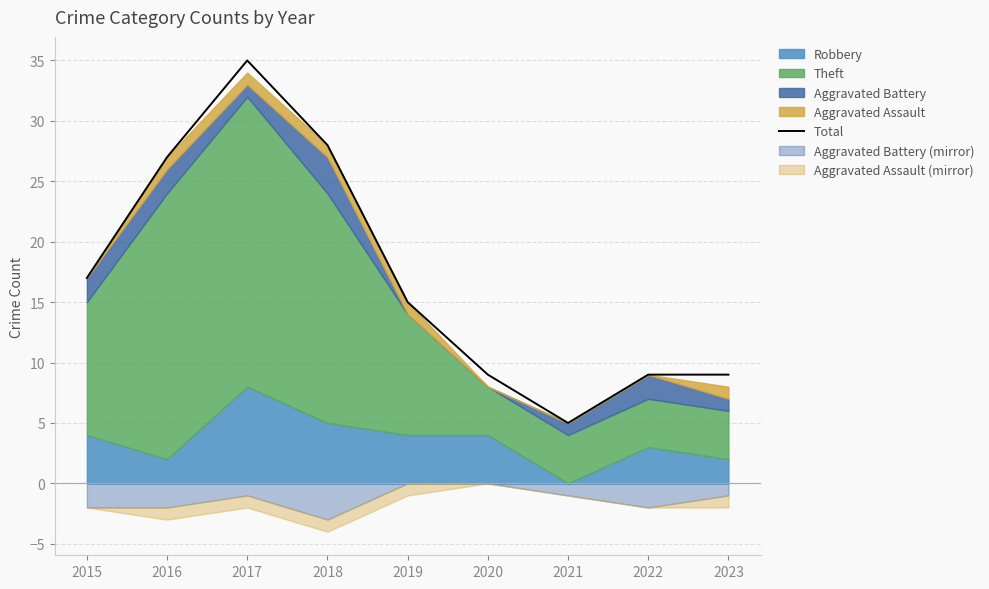

True or false: the data shows 10 at 2016.

False